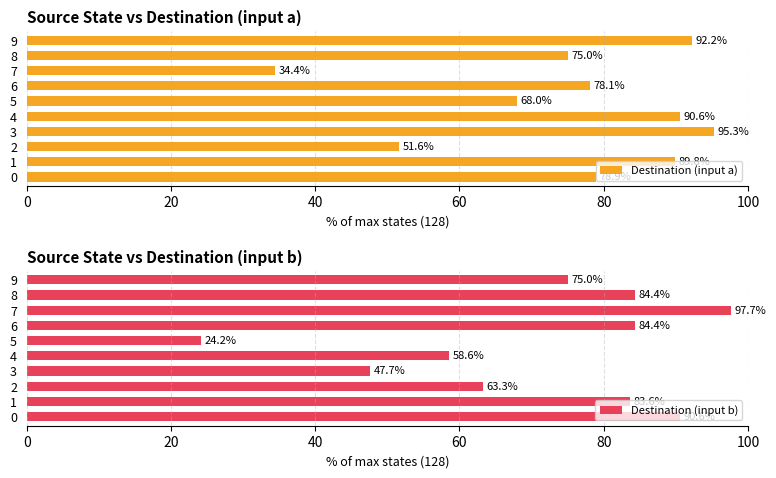

What is the difference between the maximum and minimum values in the Destination (input a) series?

60.9